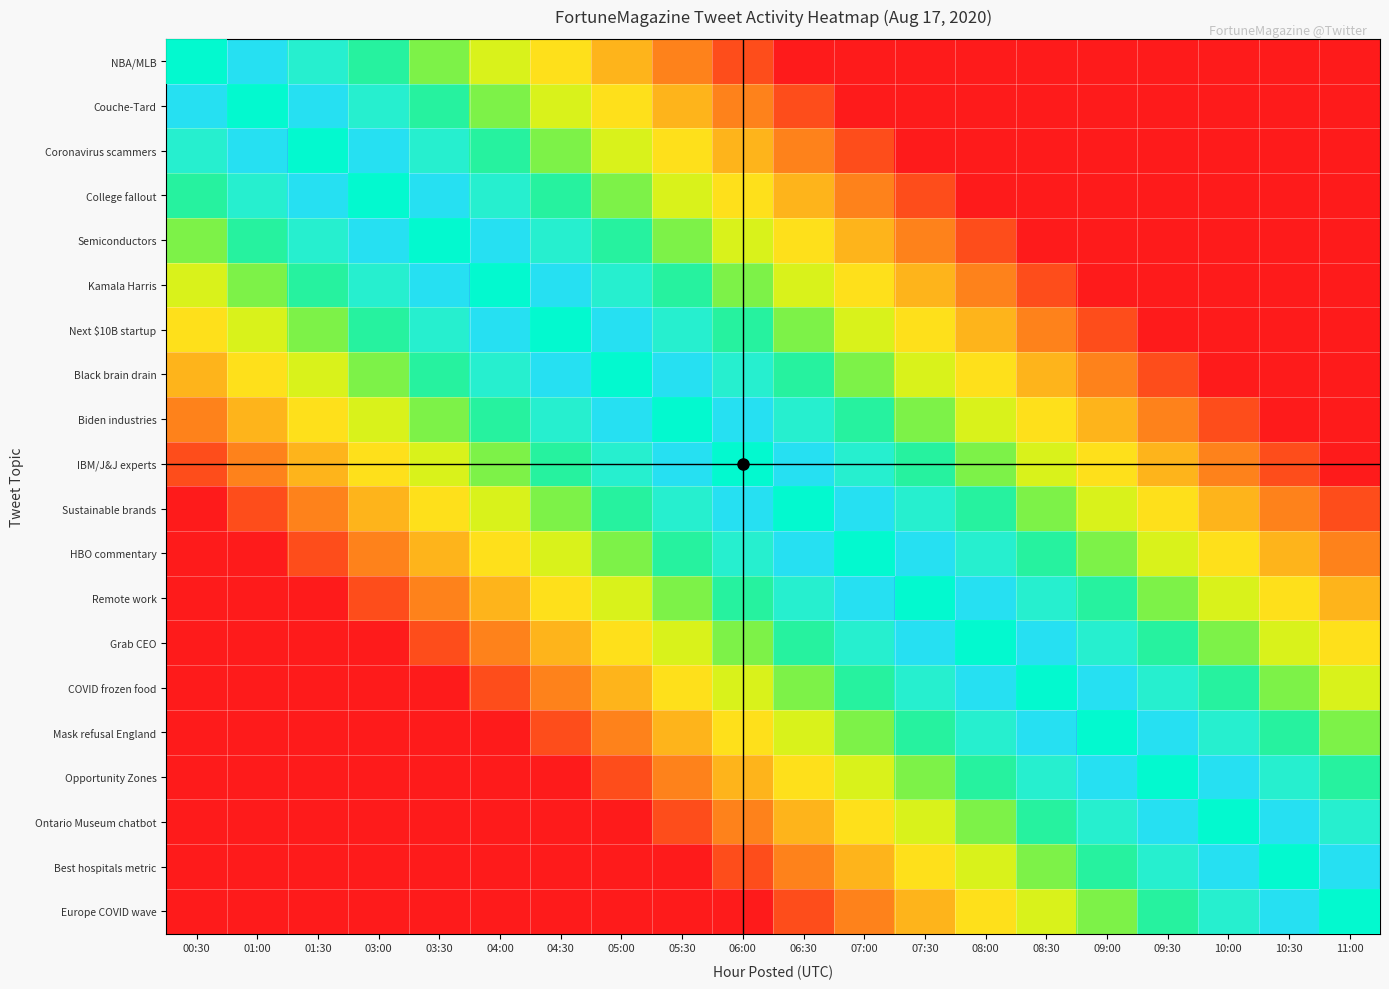

Which has a higher value, 05:00 or 10:30?

05:00